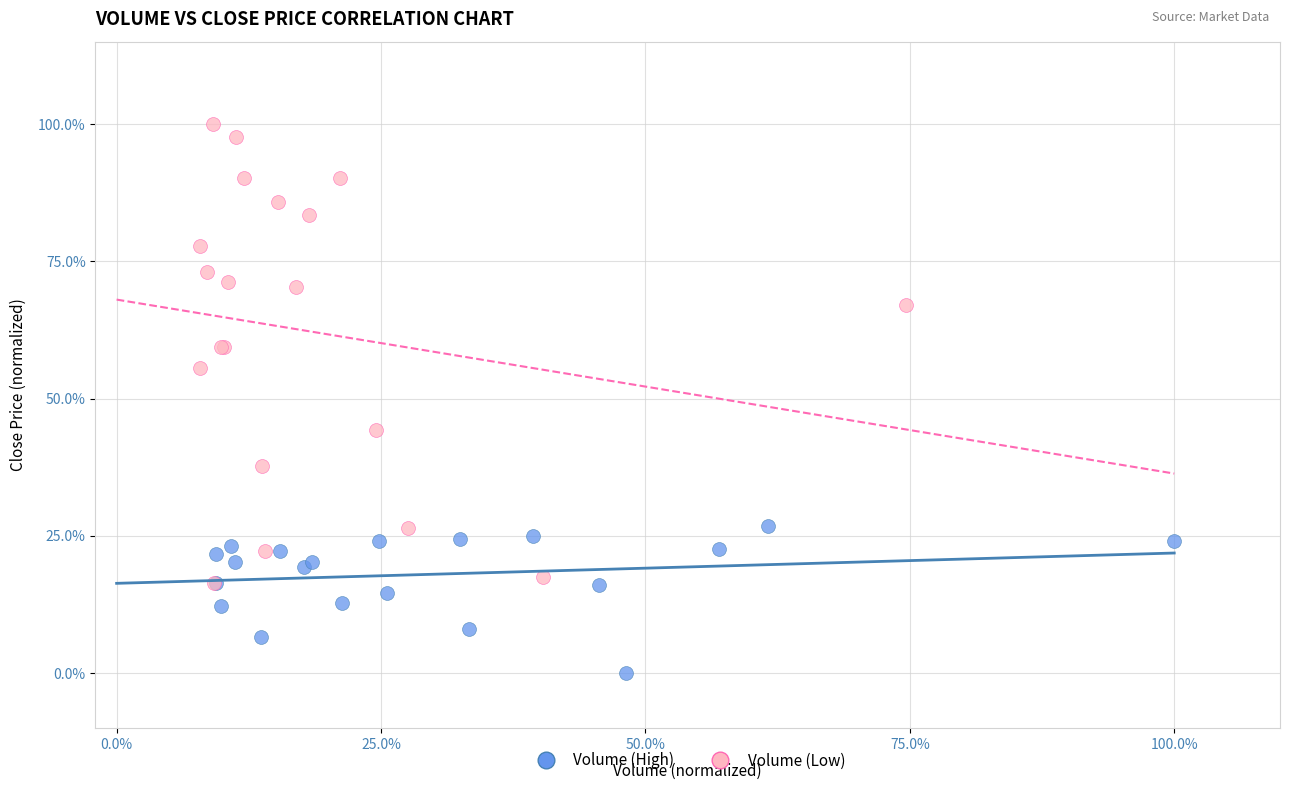

What are all the series names shown in the legend?

Volume (High), Volume (Low)